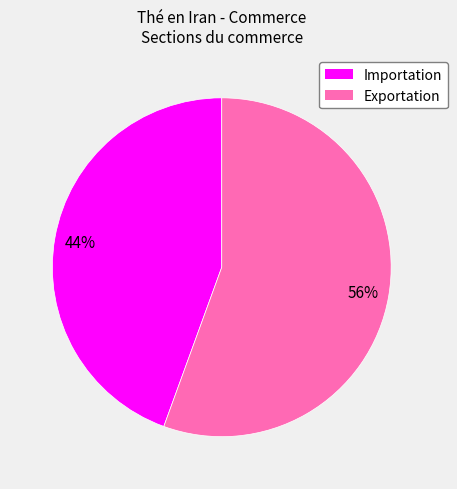

Is there any slice that represents more than half of the pie?

Yes